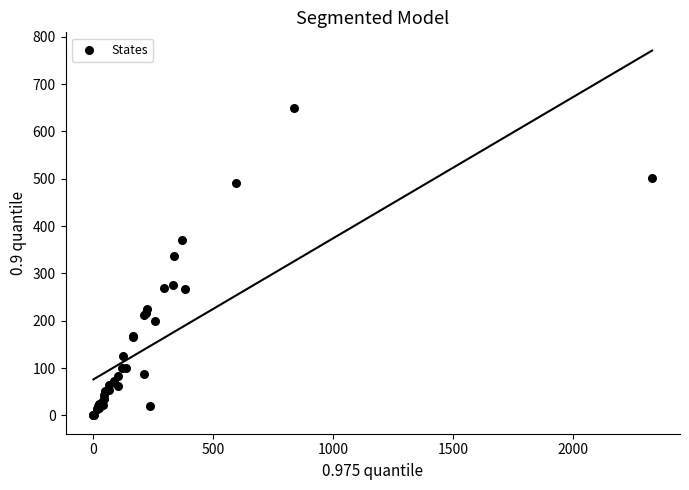

What Y value in the scatter plot is closest to 324?

336